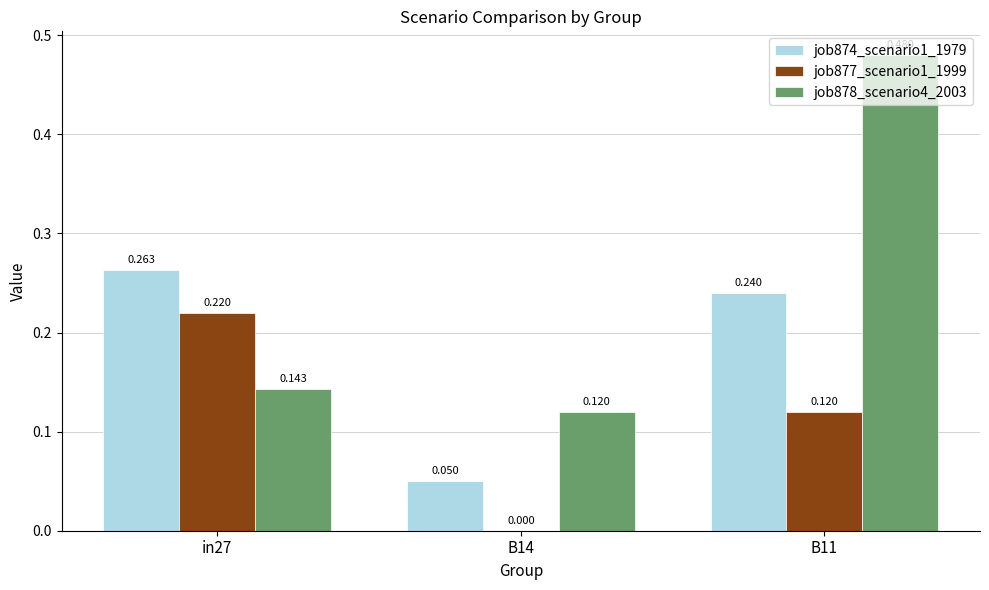

True or false: job878_scenario4_2003 has a value of 0.2 at B14.

False